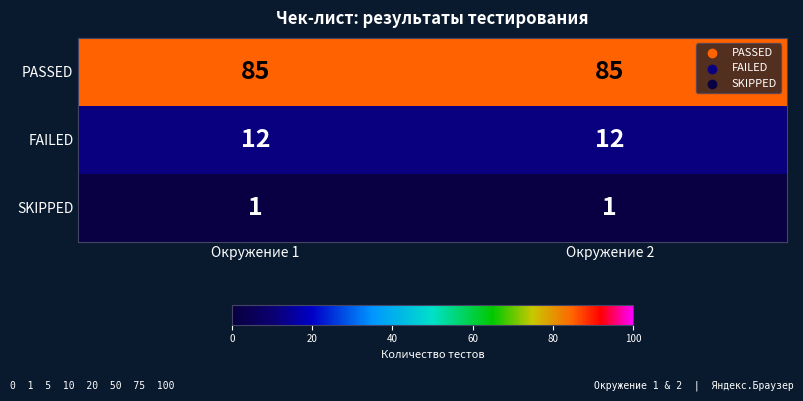

How many series are shown in this chart?

3